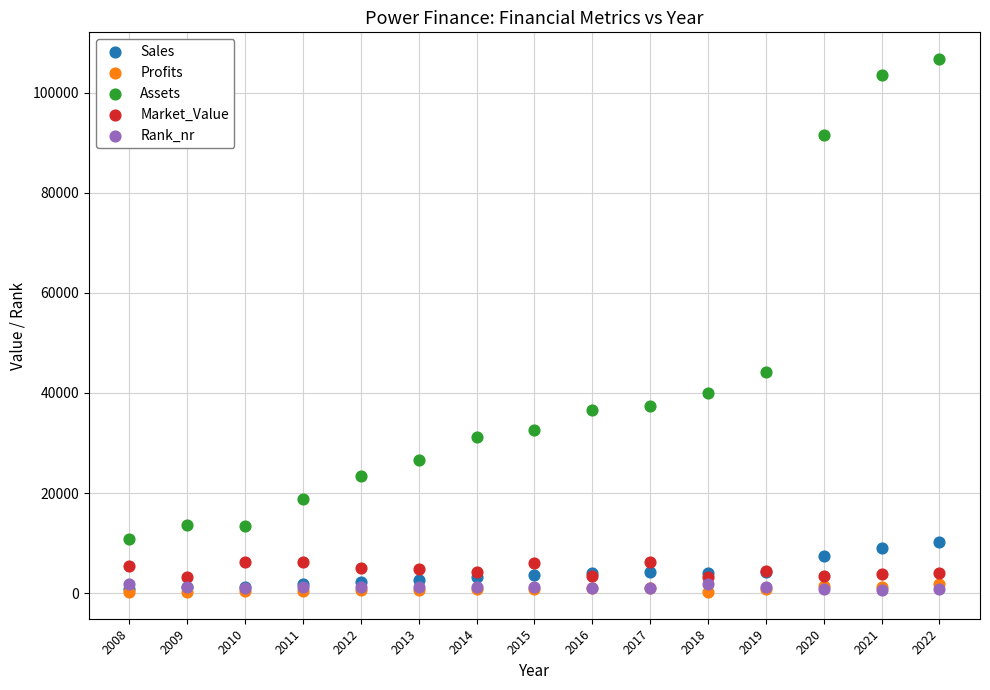

Which series contains the highest Y value?

Assets